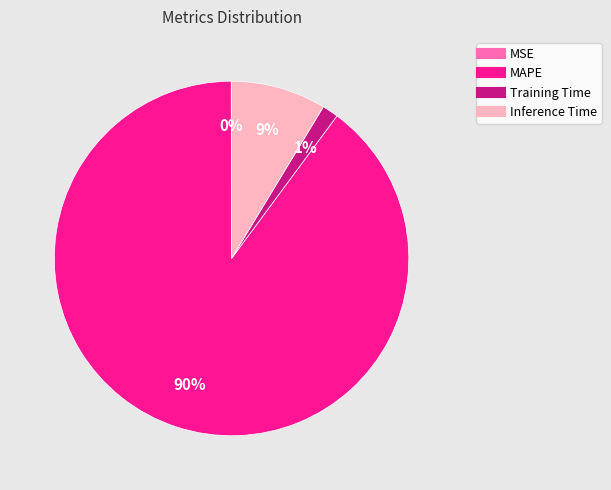

Combined, do MAPE and Training Time account for over 50%?

Yes